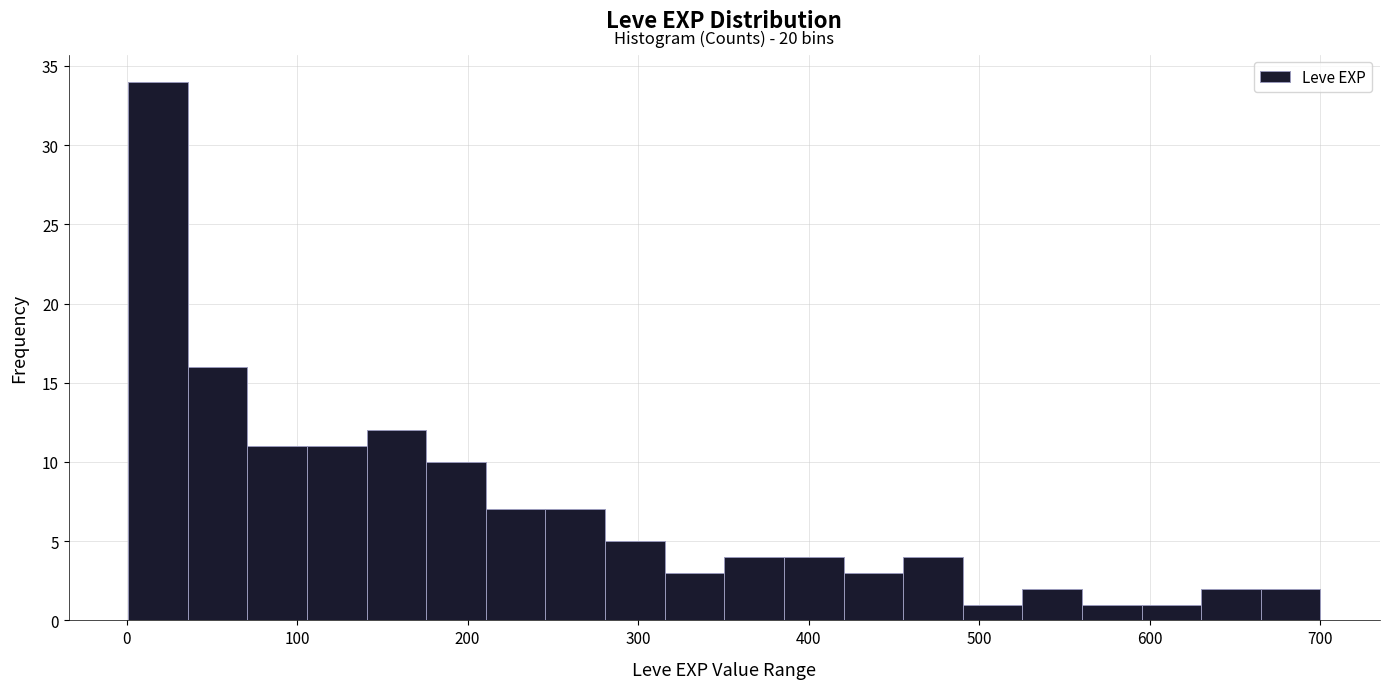

Read against the x-axis, roughly where is the centre of the tallest bar?

20